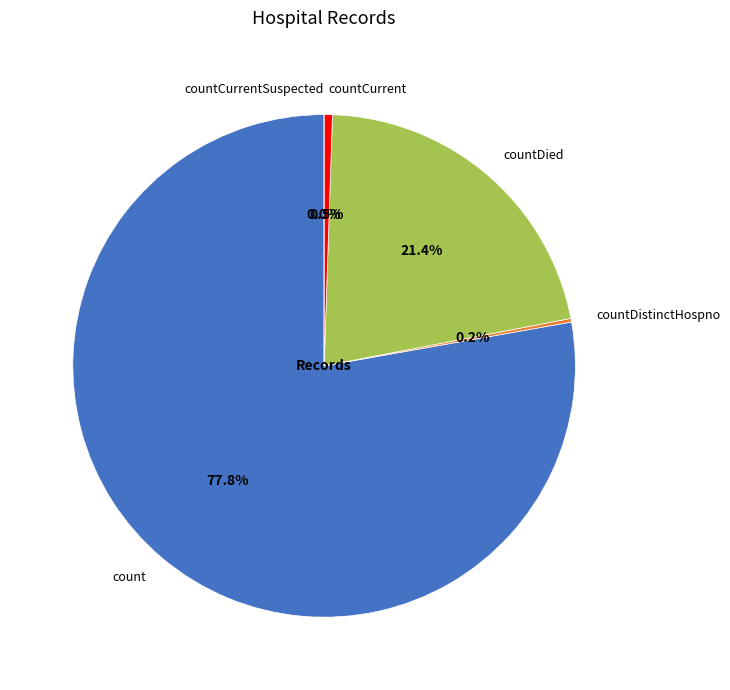

To the nearest percent, what percentage of the pie is countDied?

21%